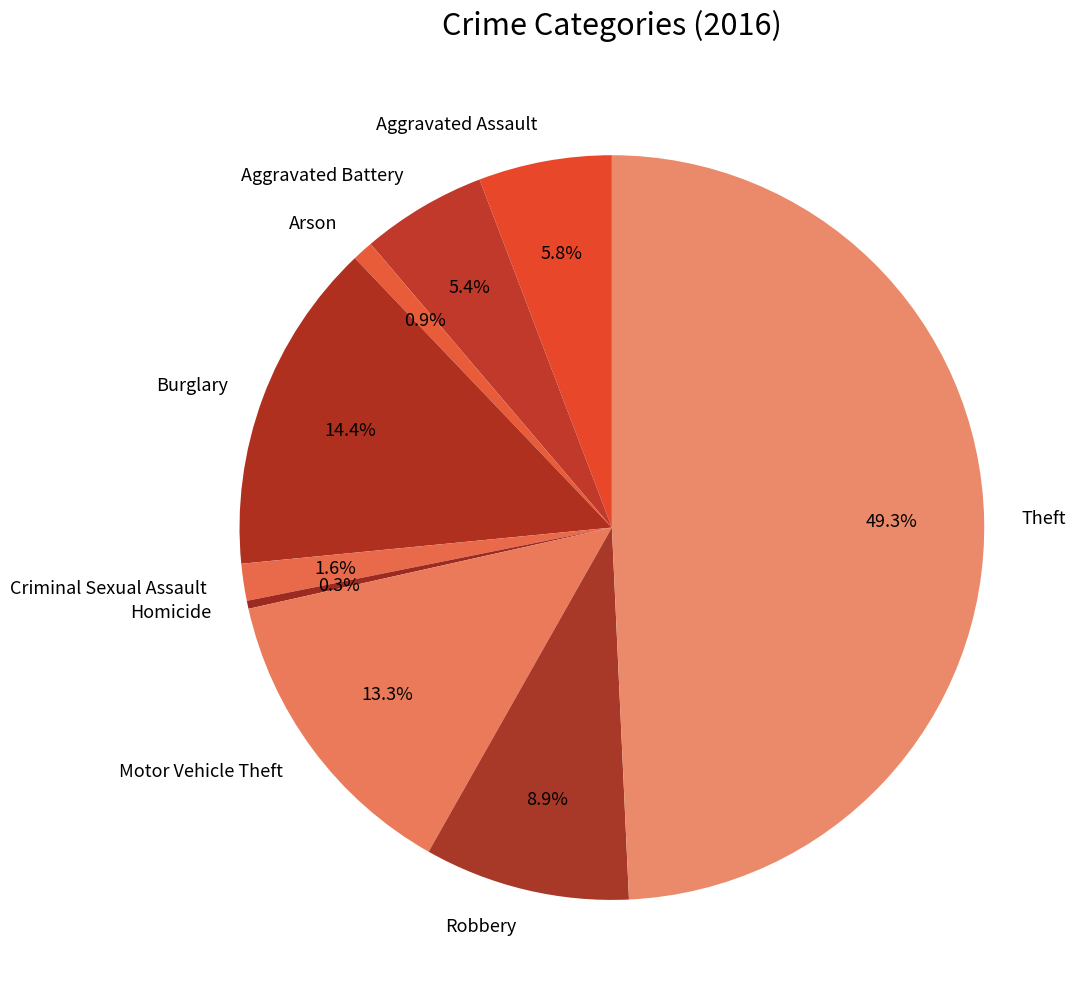

To the nearest percent, what portion does Theft represent?

49%